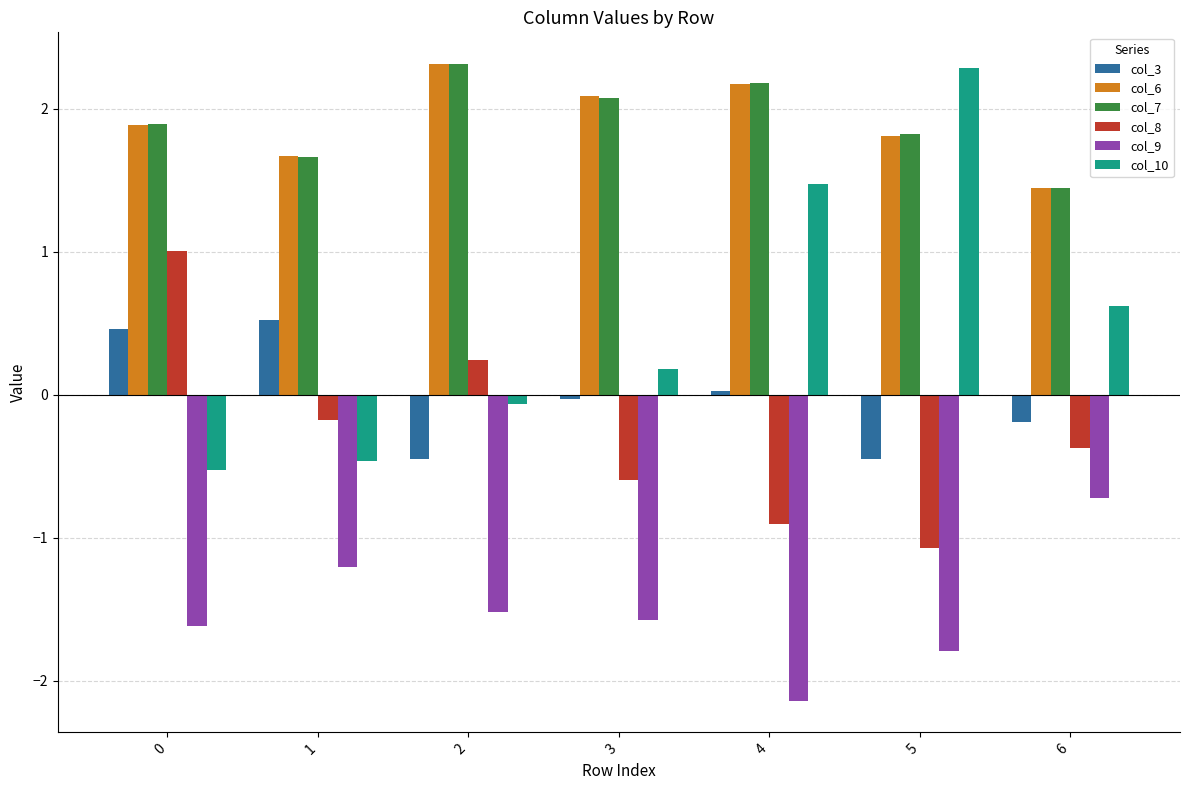

What is the sum of the col_7 values at 5 and 3?

3.9